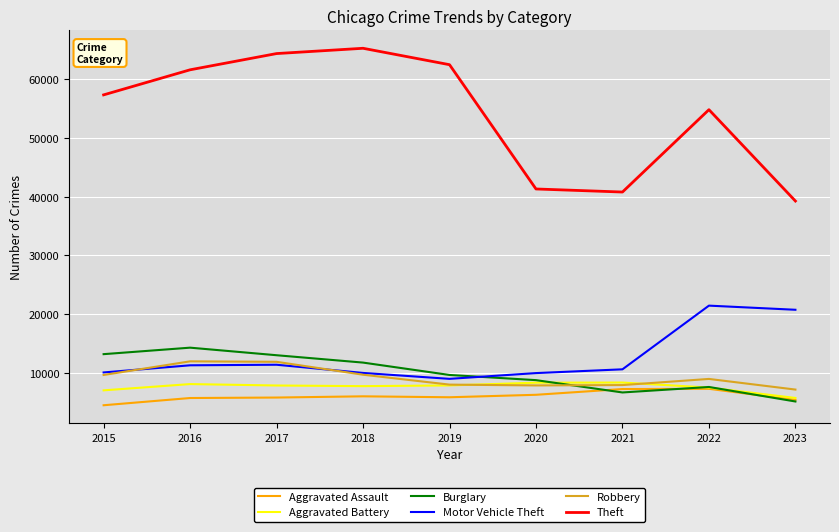

Count the number of categories in the chart.

9